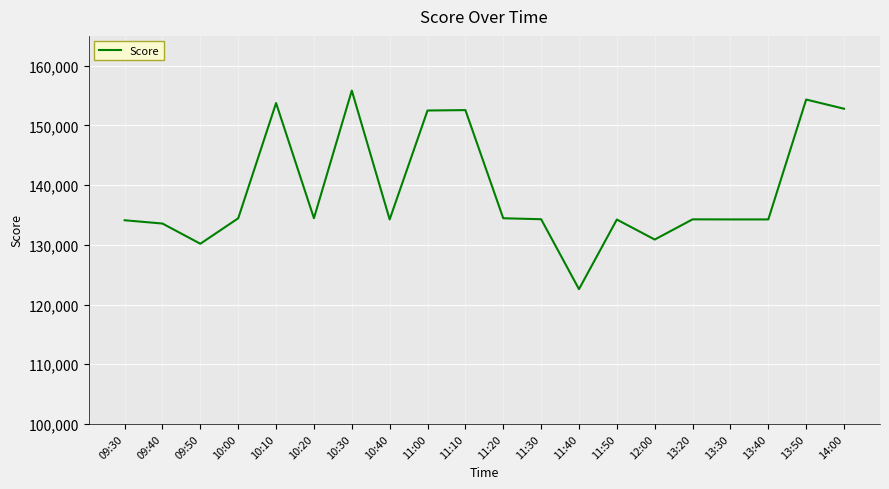

Is it true that the value at 13:40 is 70450?

False